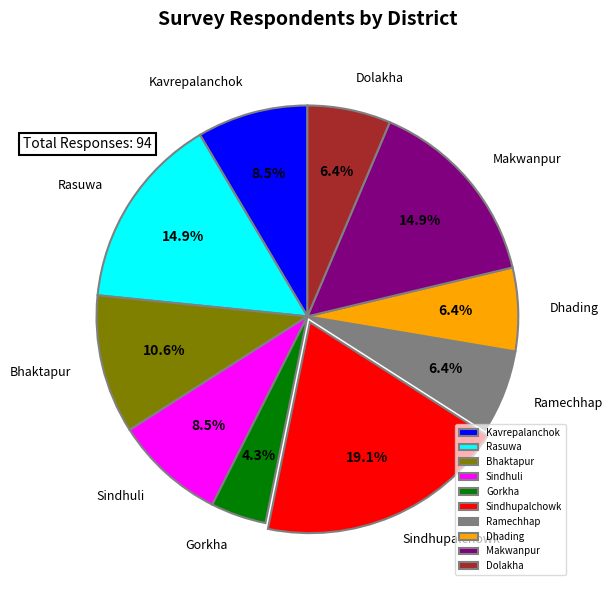

How many slices are in this pie chart?

10